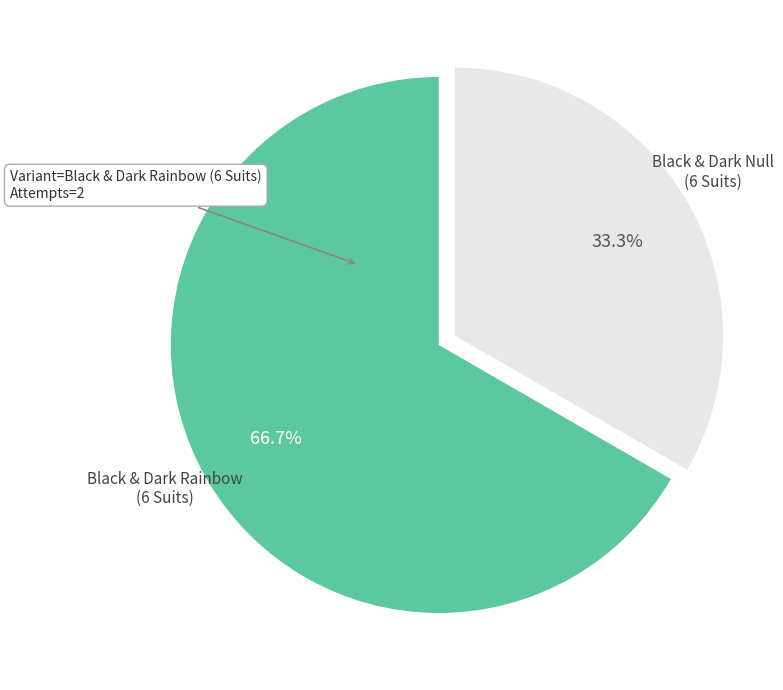

Which category has the smallest portion of the pie?

Black & Dark Null (6 Suits)